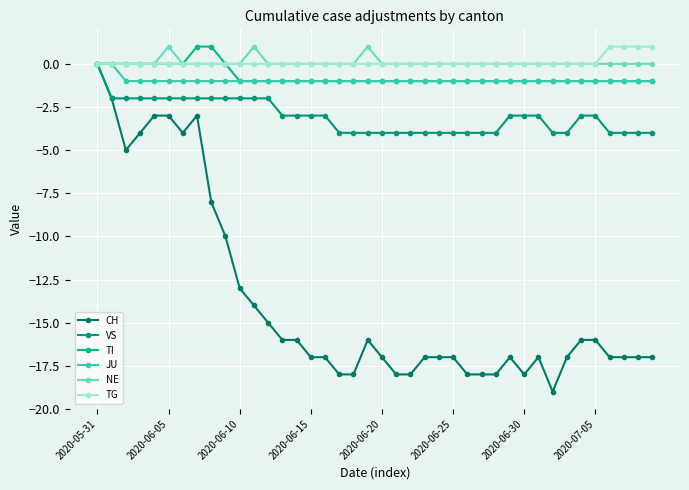

List the series in order of their peak value, lowest first.

CH, VS, JU, TI, NE, TG